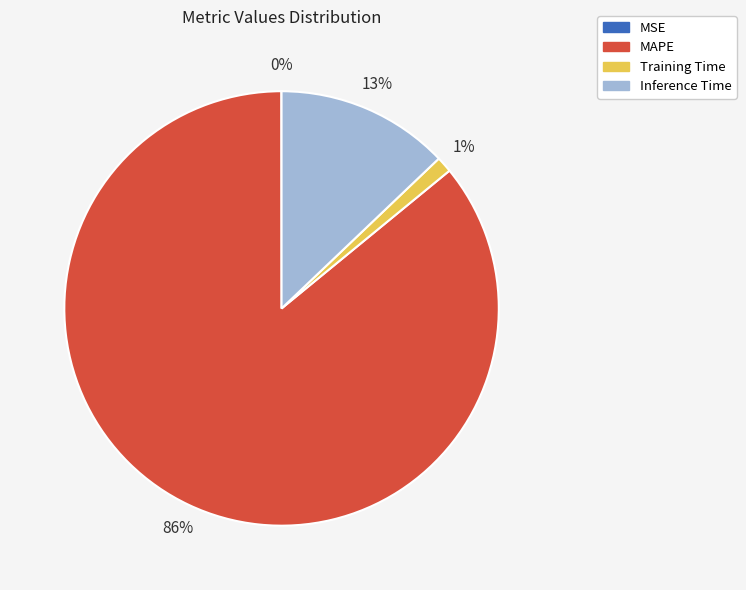

Combined, do MAPE and Training Time account for over 50%?

Yes